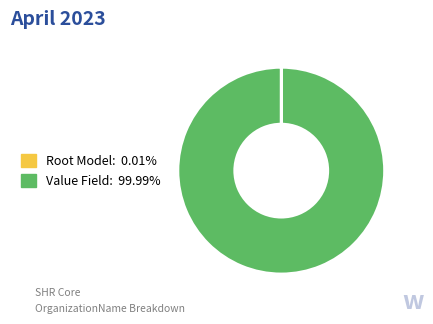

Is there a majority slice in this chart?

Yes